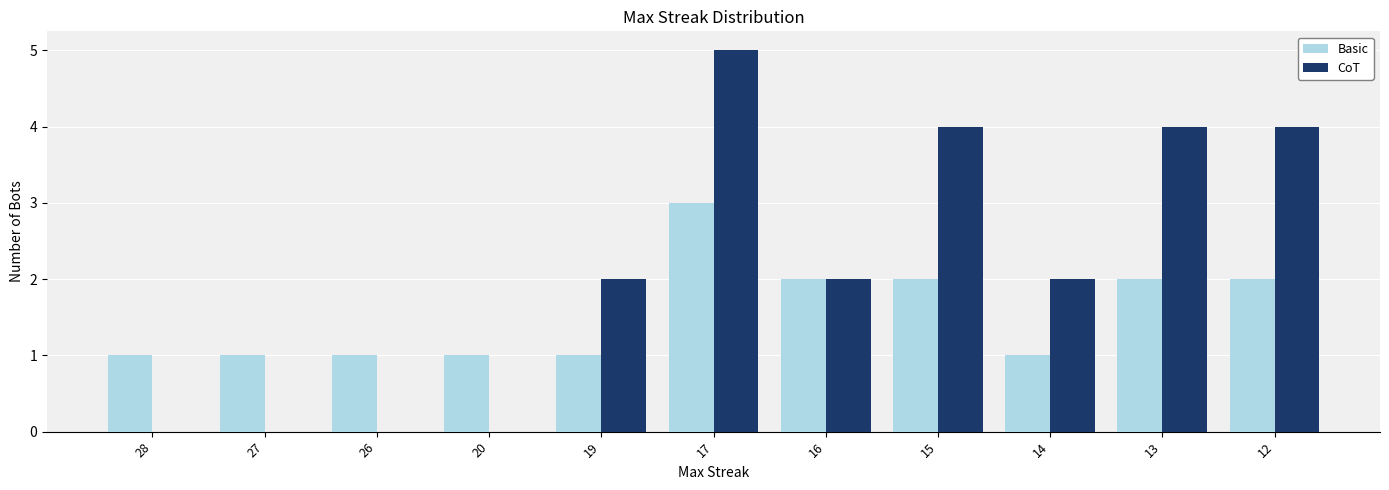

At which category does the chart reach its peak across all series?

17